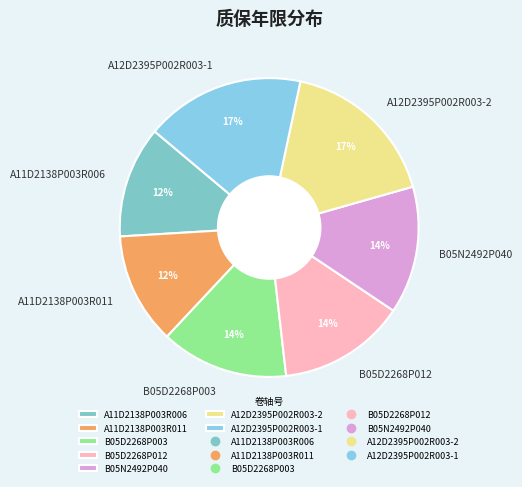

Between A11D2138P003R011 and B05N2492P040, which is larger?

B05N2492P040